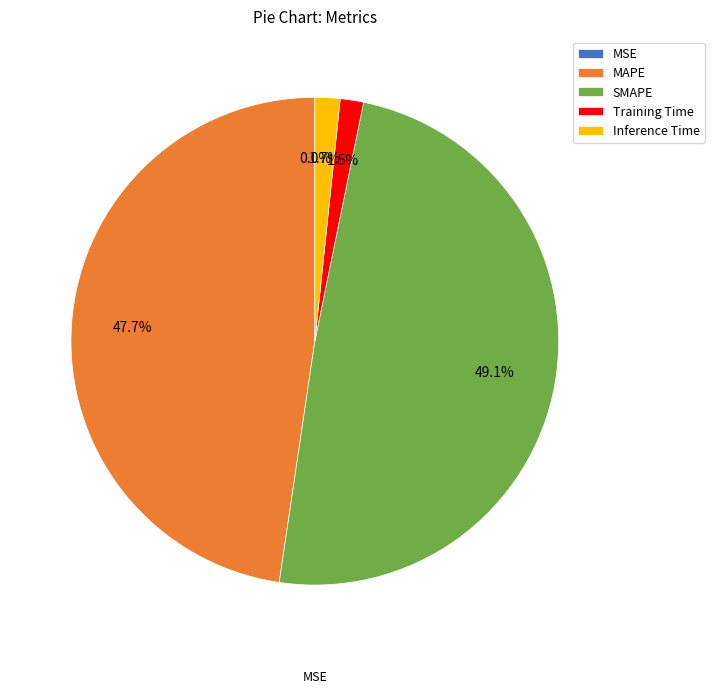

To the nearest percent, what percentage of the pie is Inference Time?

2%